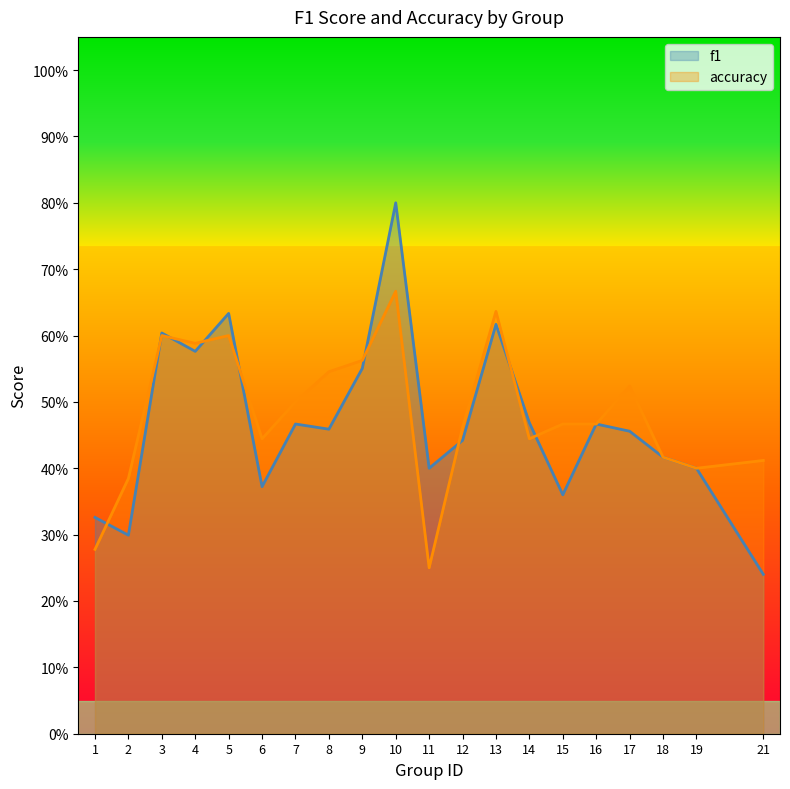

Where is accuracy nearest to the value 0?

11